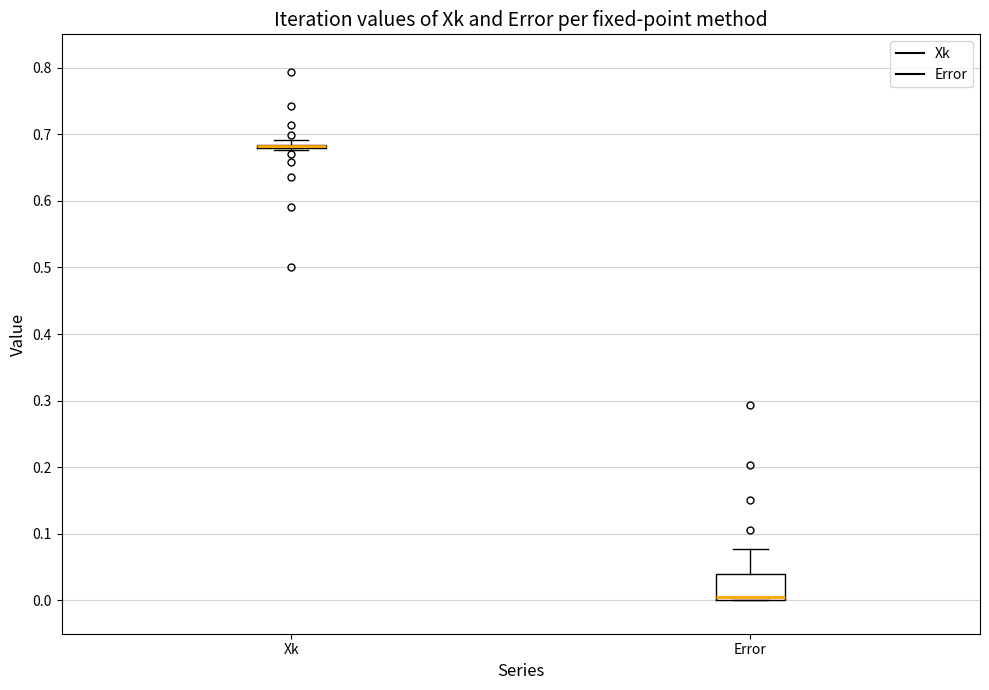

Reading left to right, transcribe this box plot: for each box, give where its median line is, the range the box spans, and where its two whiskers end, as read against the y-axis. The values are not printed on the chart, so give them approximately, as read against the axis.

Xk: box collapsed to a line at 0.68, whiskers 0.68 to 0.69
Error: median 0.01, box 0.00 to 0.04, whiskers 0.00 to 0.08